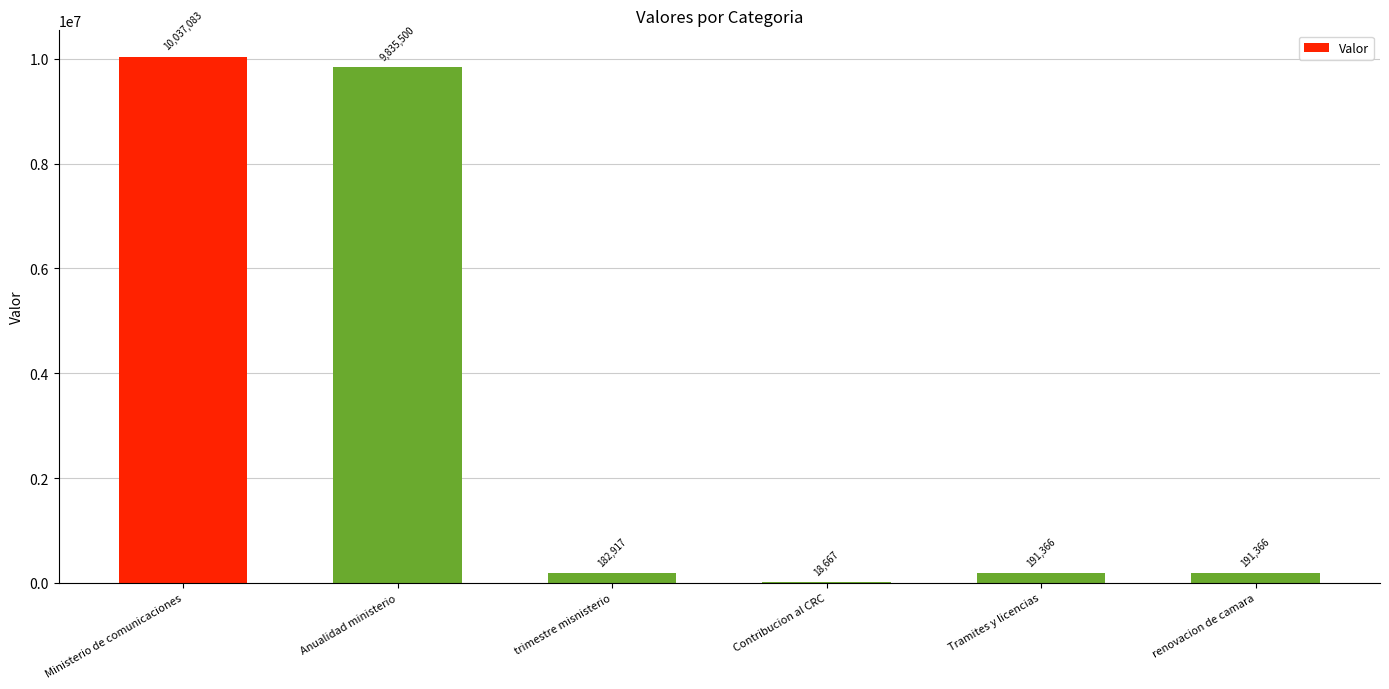

Which label corresponds to the largest value in the chart?

Ministerio de comunicaciones